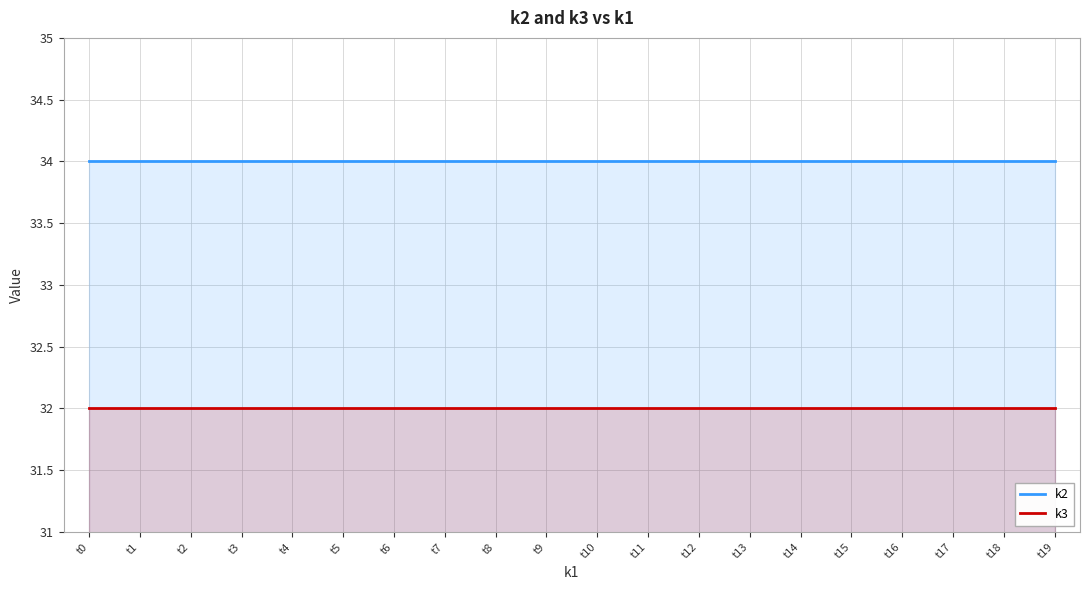

Which has a higher value, t3 or t9?

t3